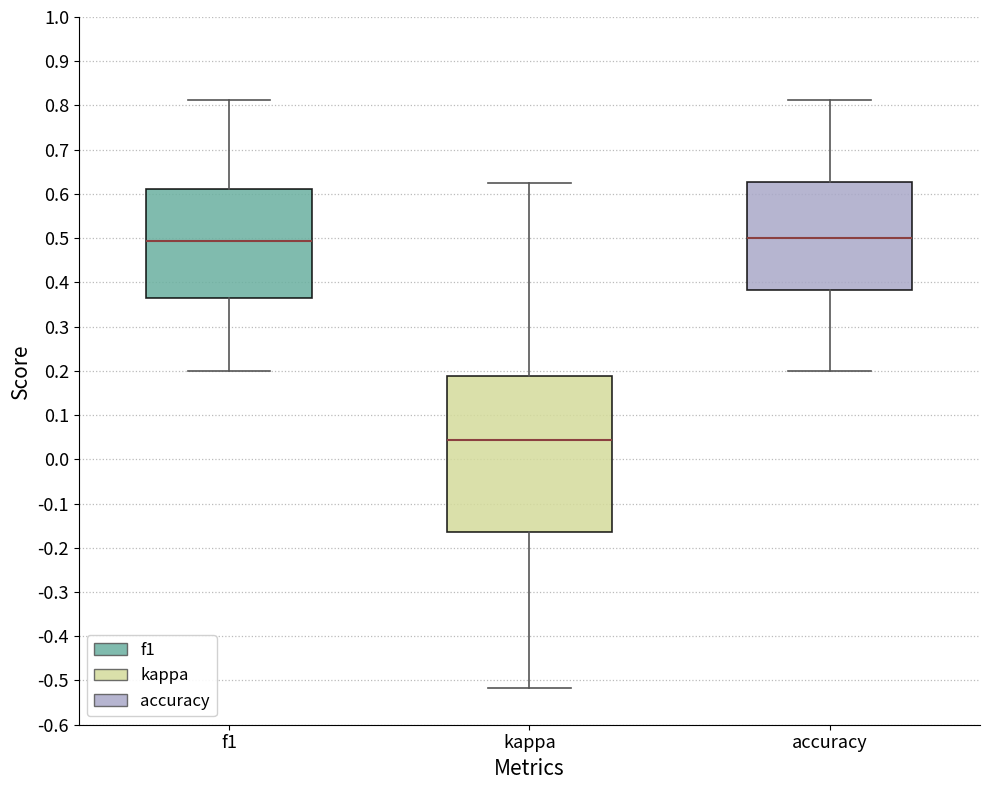

Which box is the tallest, from its lower edge to its upper edge?

kappa